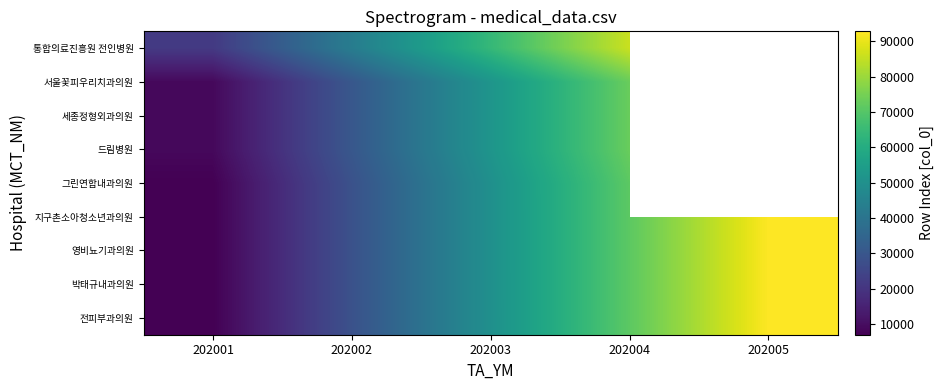

What is the total value across all series at 202003?

469253.0